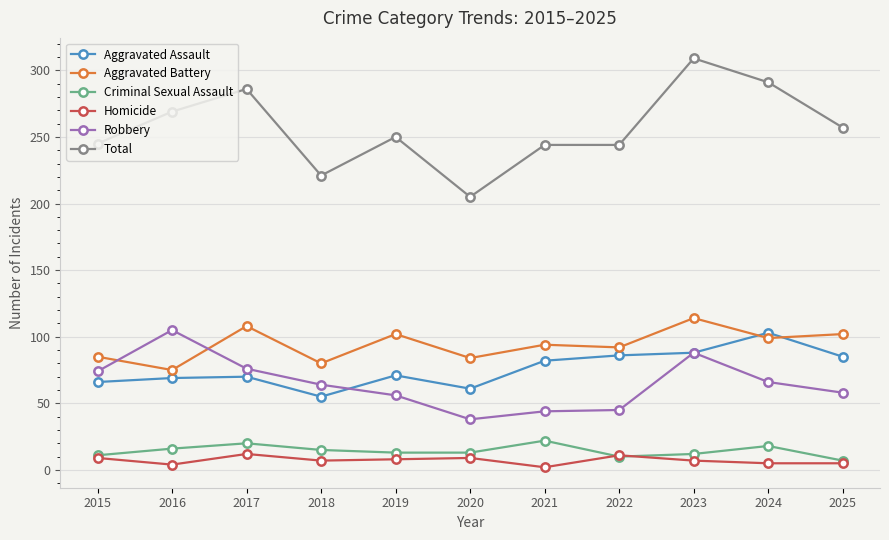

Which series has the largest total across all categories?

Total